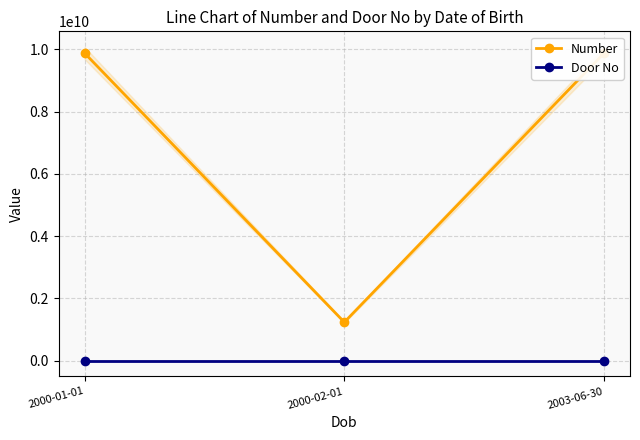

At which label does Number reach its minimum?

2000-02-01